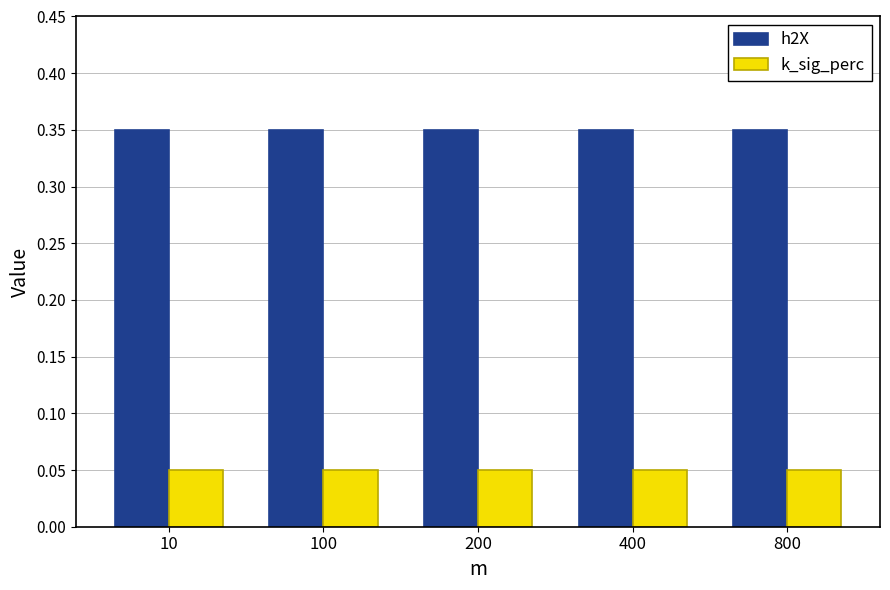

How many categories are shown in the chart?

5